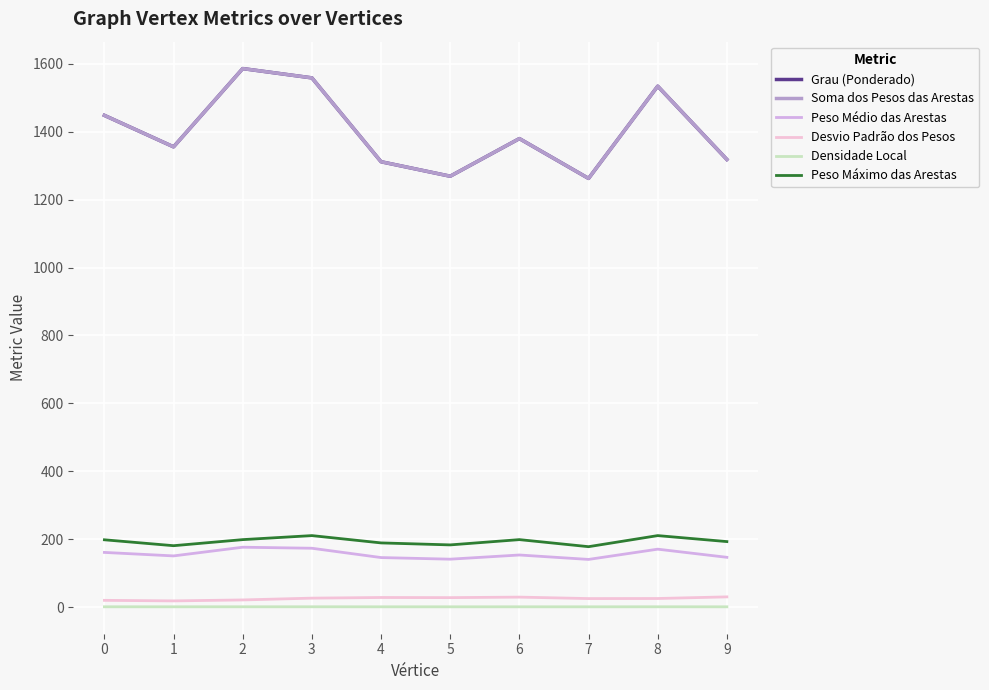

Is it true that Peso Médio das Arestas equals 52.7 at 7?

False